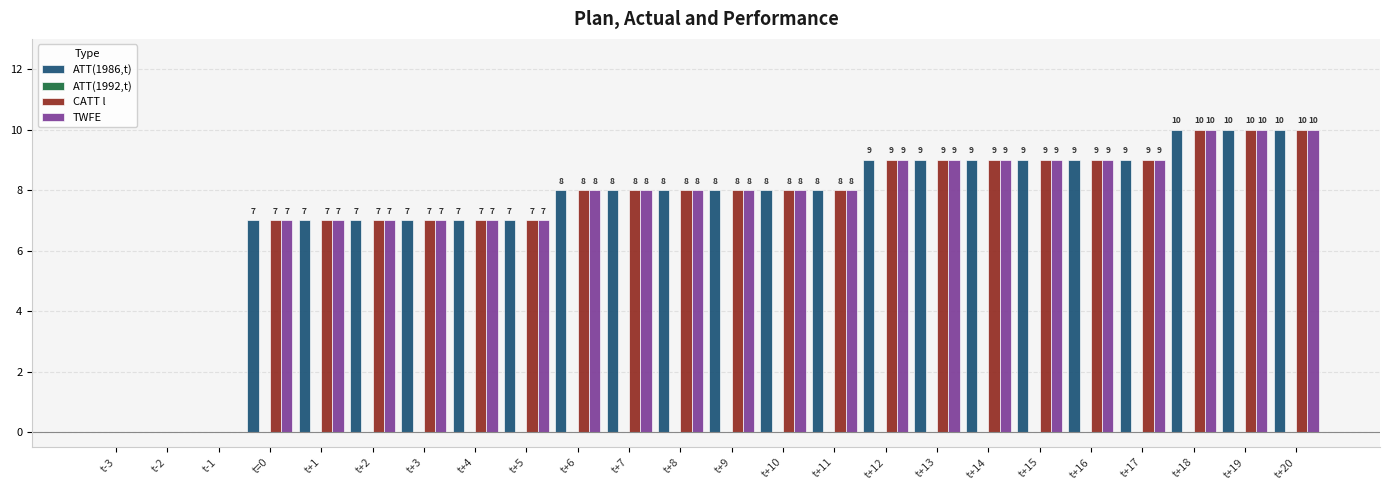

Count the TWFE values in the range 7 to 9.

18